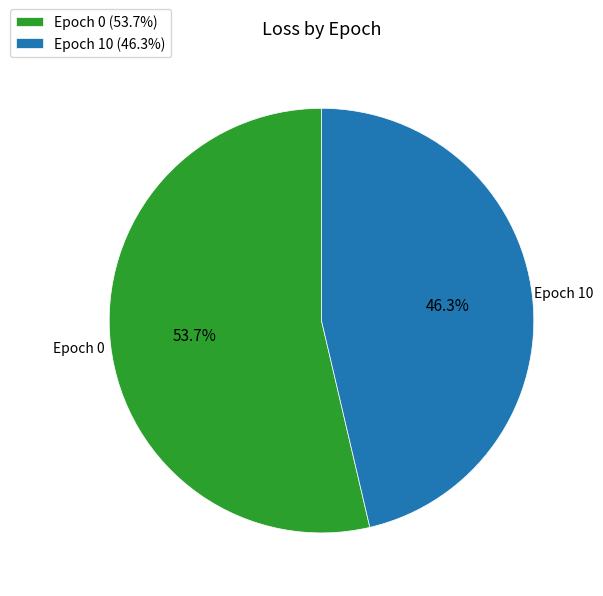

Between Epoch 10 and Epoch 0, which is larger?

Epoch 0